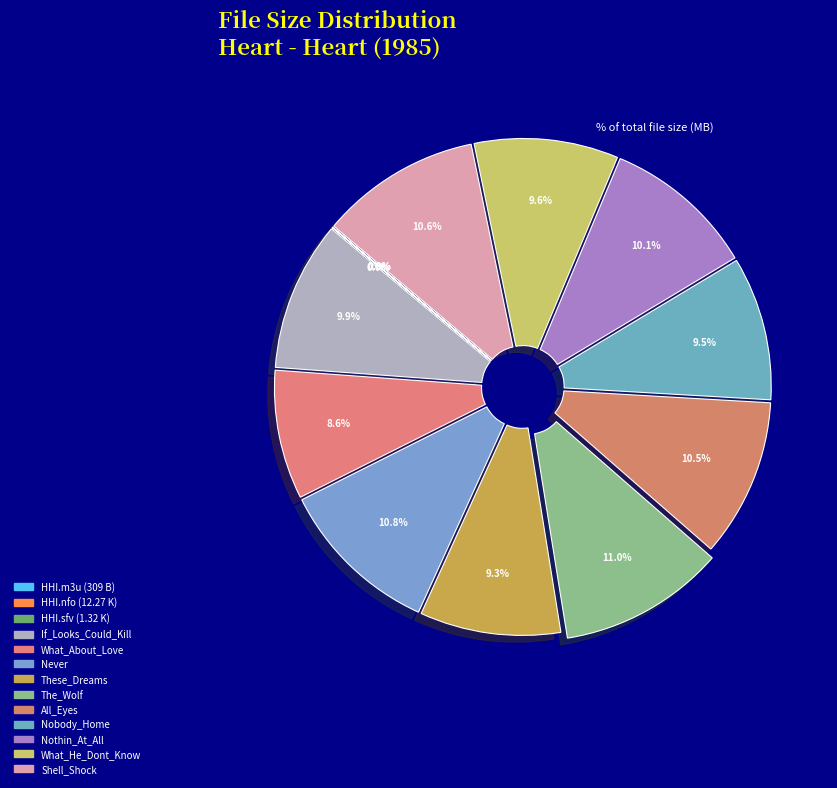

What percentage is the What_He_Dont_Know slice, to the nearest percent?

10%